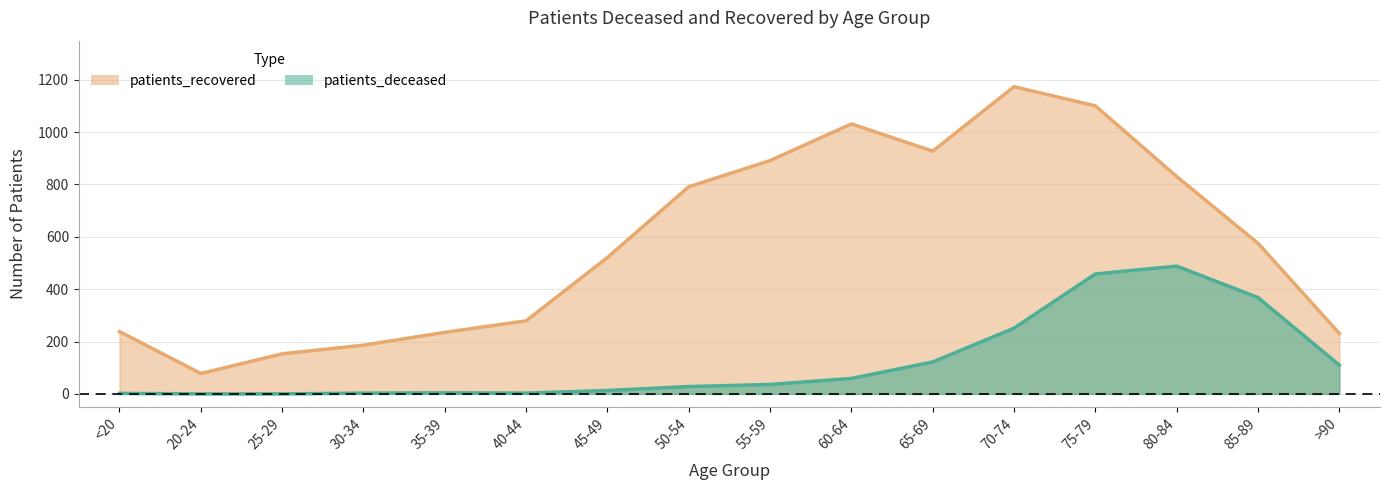

True or false: patients_deceased and patients_recovered cross at least once.

False